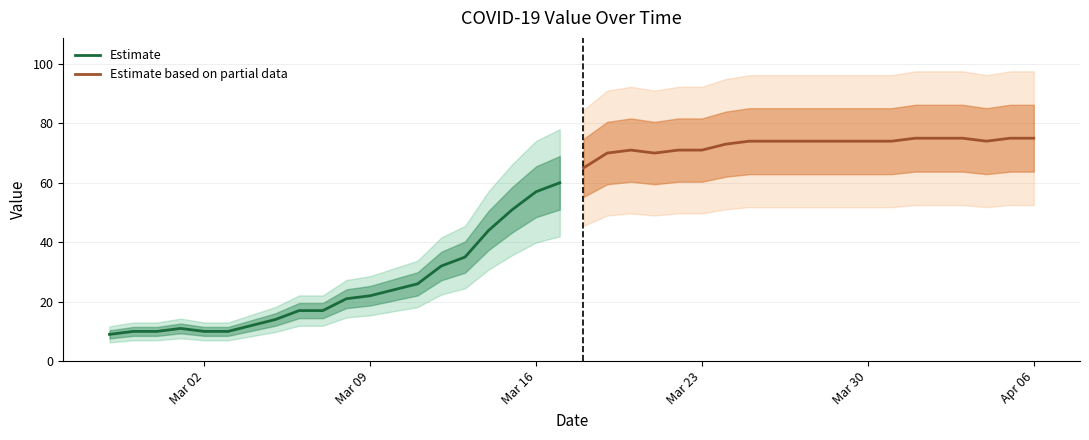

Which series has the largest total across all categories?

Estimate based on partial data